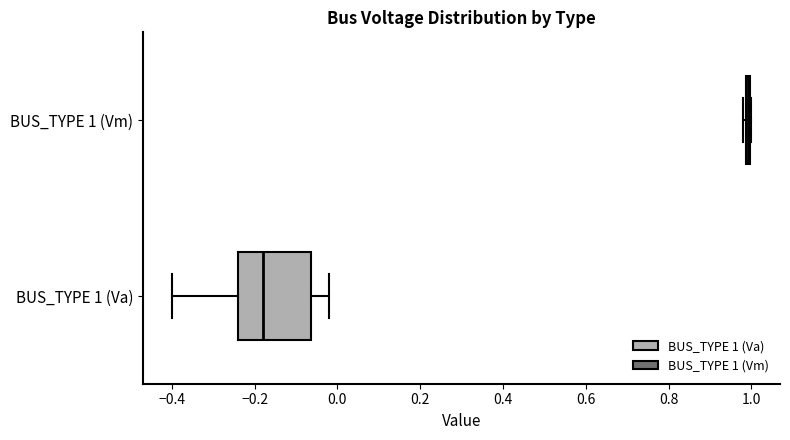

Comparing the boxes themselves (not the whiskers), which one is the widest?

BUS_TYPE 1 (Va)